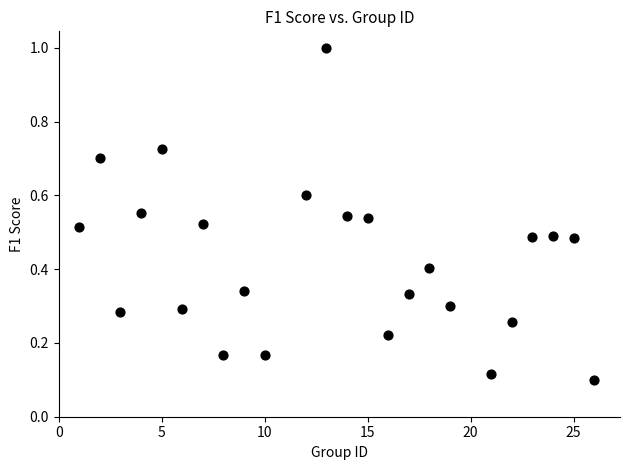

What is the range of X values (max minus min)?

25.0